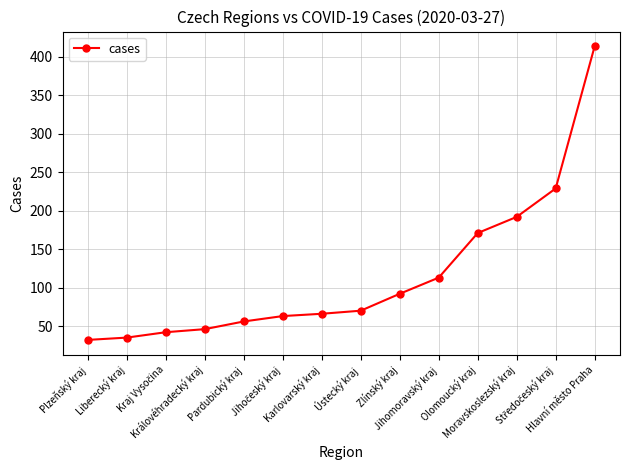

Approximately how many times larger is the value at Liberecký kraj compared to Pardubický kraj?

0.6